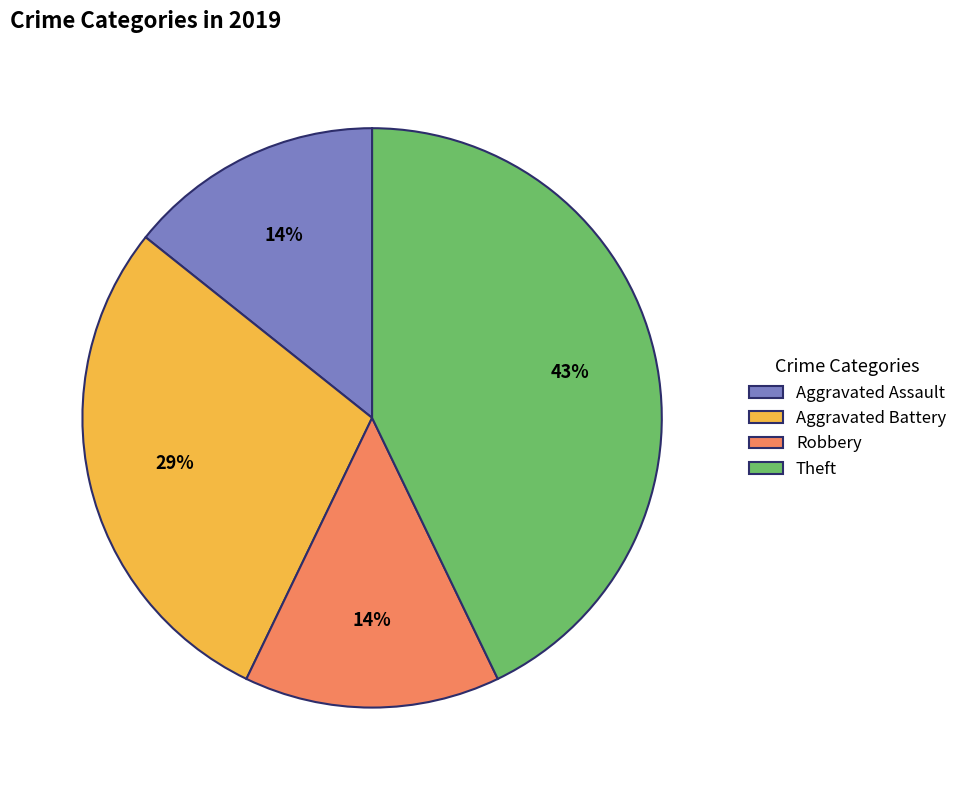

How many slices are in this pie chart?

4